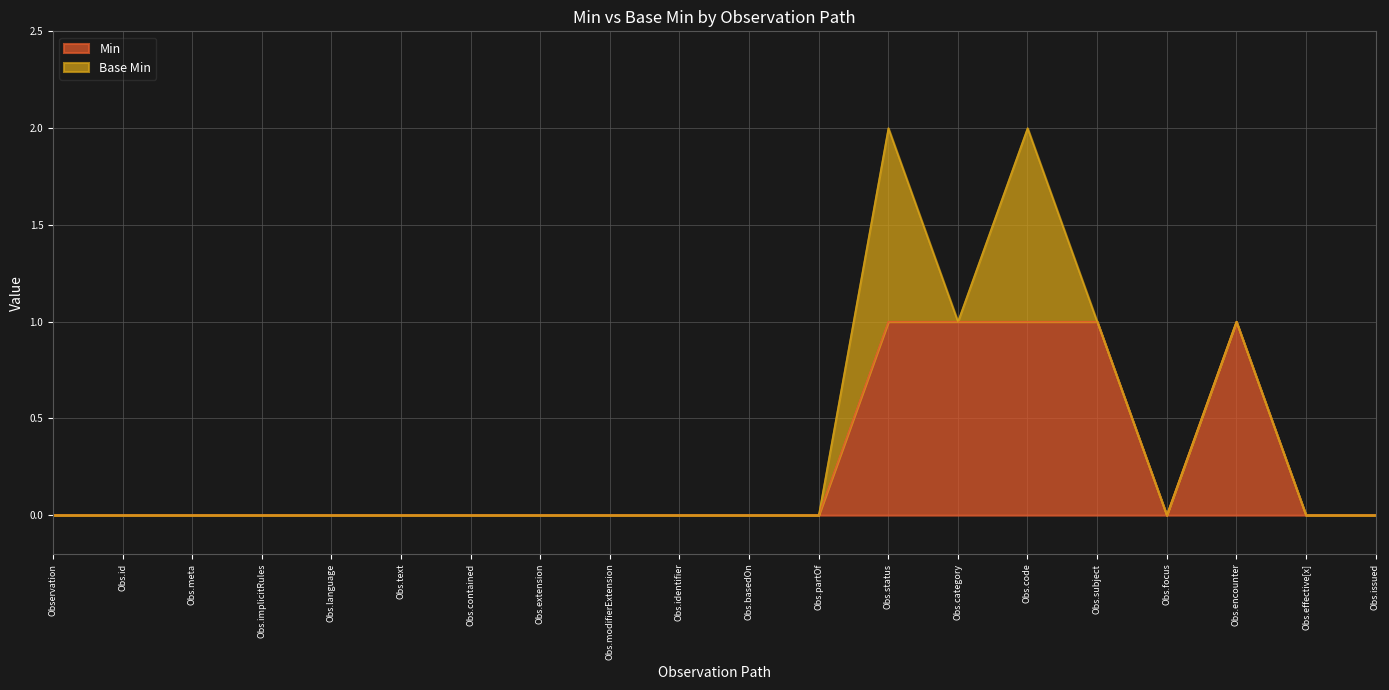

True or false: Min has a value of 0 at Obs.meta.

True